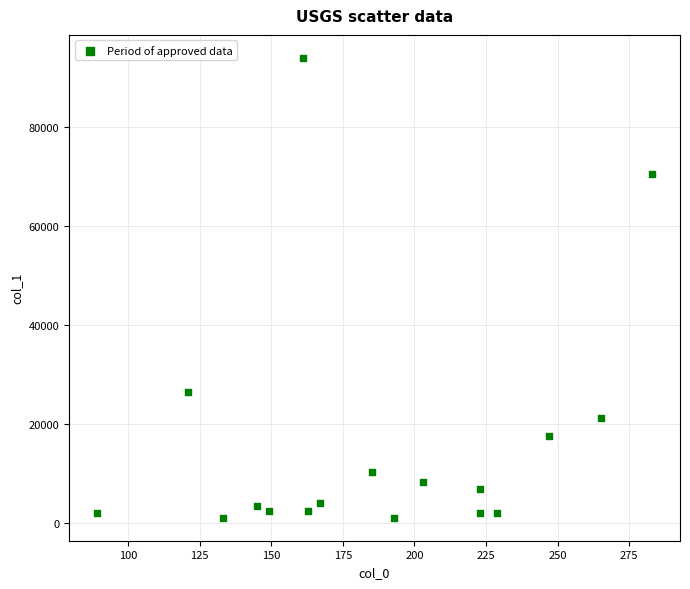

What is the range of X values (max minus min)?

194.0